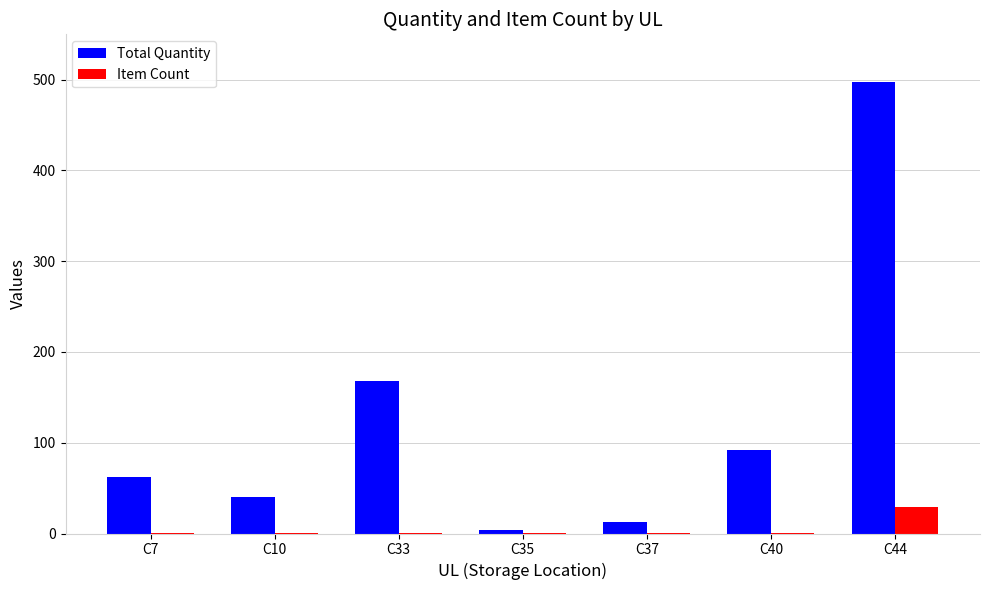

How many distinct data groups are displayed?

2